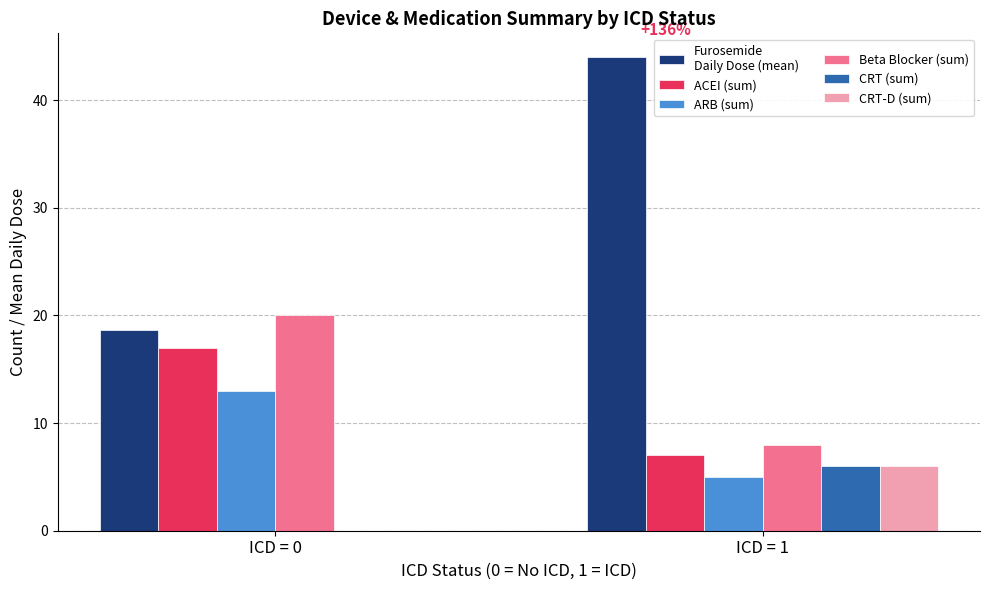

What is the total value across all series at ICD = 0?

68.6